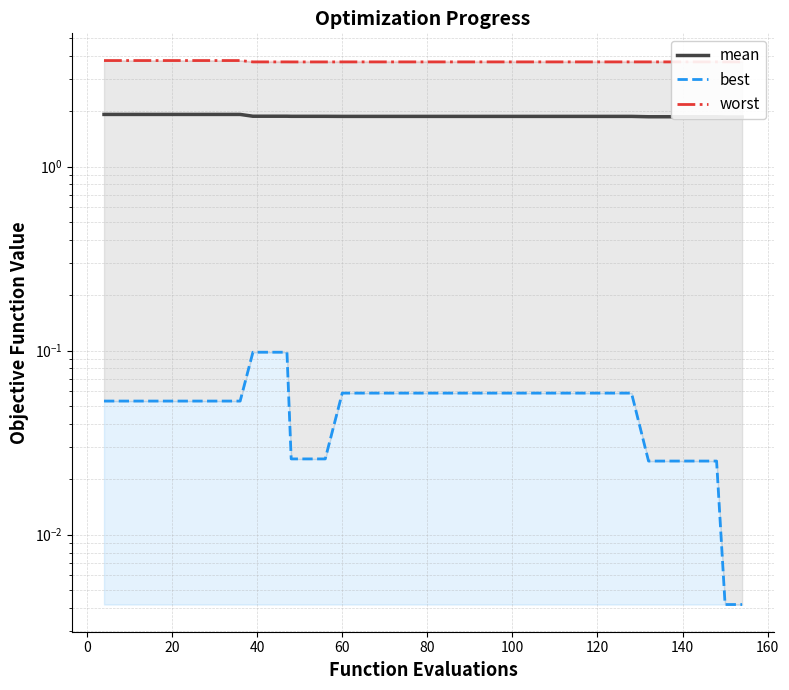

What is the spread (max minus min) of values at 140?

3.7